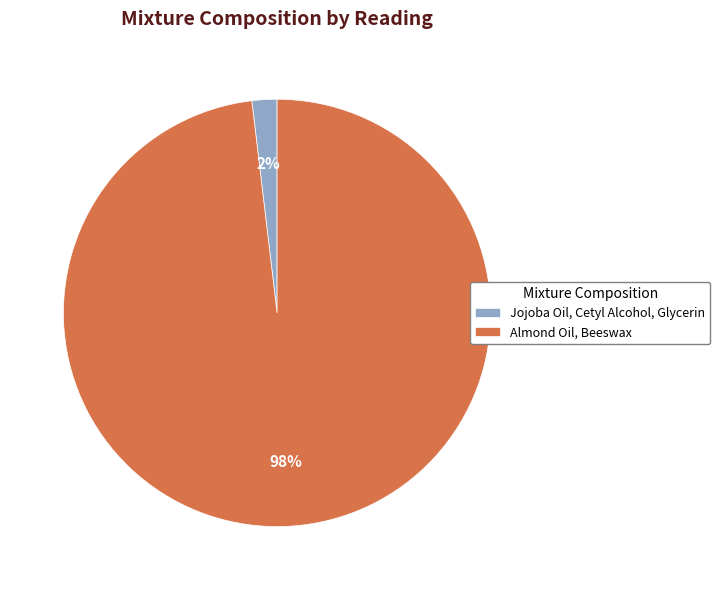

How many slices are in this pie chart?

2